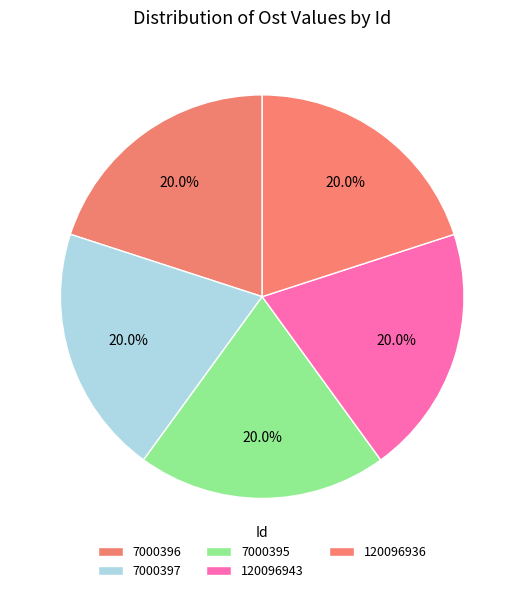

What is the smallest slice in the pie chart?

7000395